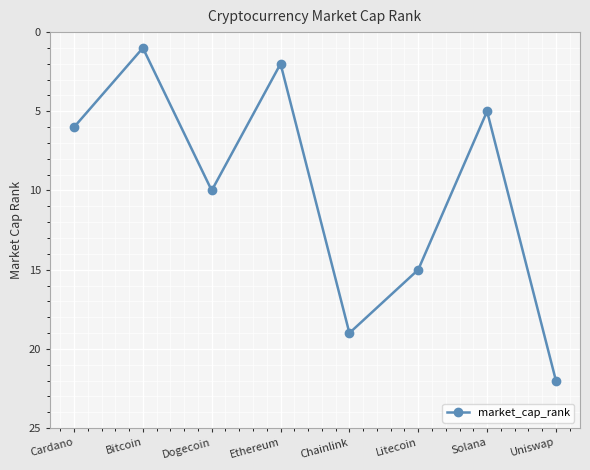

Reading left to right, extract all data points from this chart.

Cardano=6	Bitcoin=1	Dogecoin=10	Ethereum=2	Chainlink=19	Litecoin=15	Solana=5	Uniswap=22